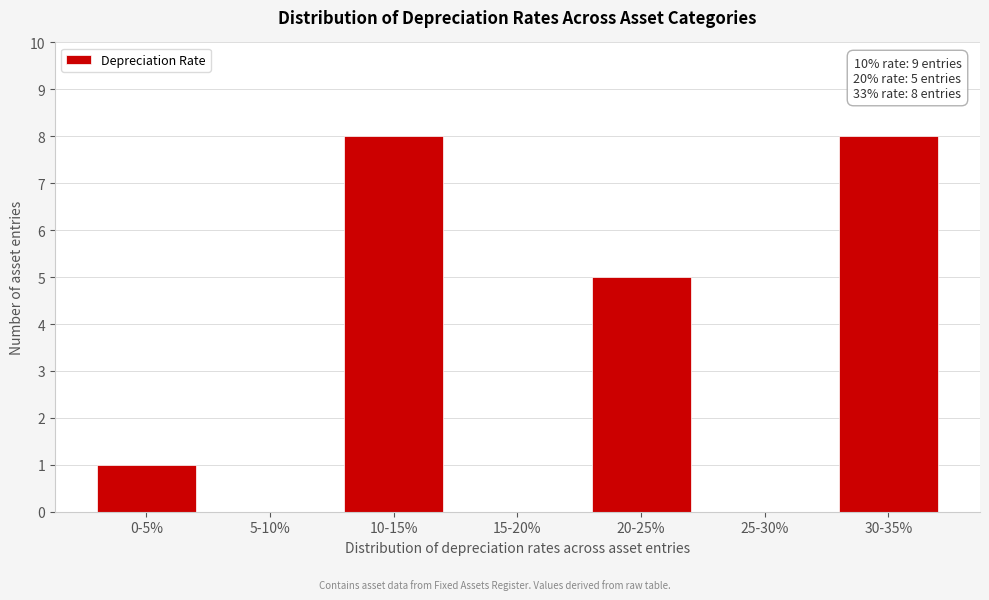

Reading right to left, what are all the values shown in this chart?

30-35%=8	25-30%=0	20-25%=5	15-20%=0	10-15%=8	5-10%=0	0-5%=1